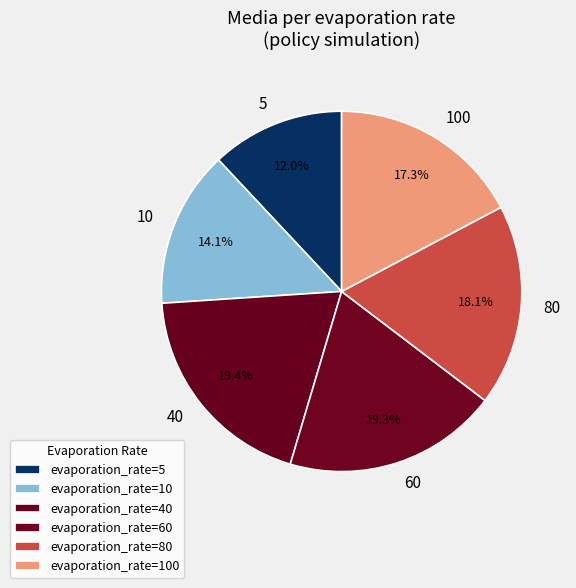

Rank the categories by value from lowest to highest.

5, 10, 100, 80, 60, 40